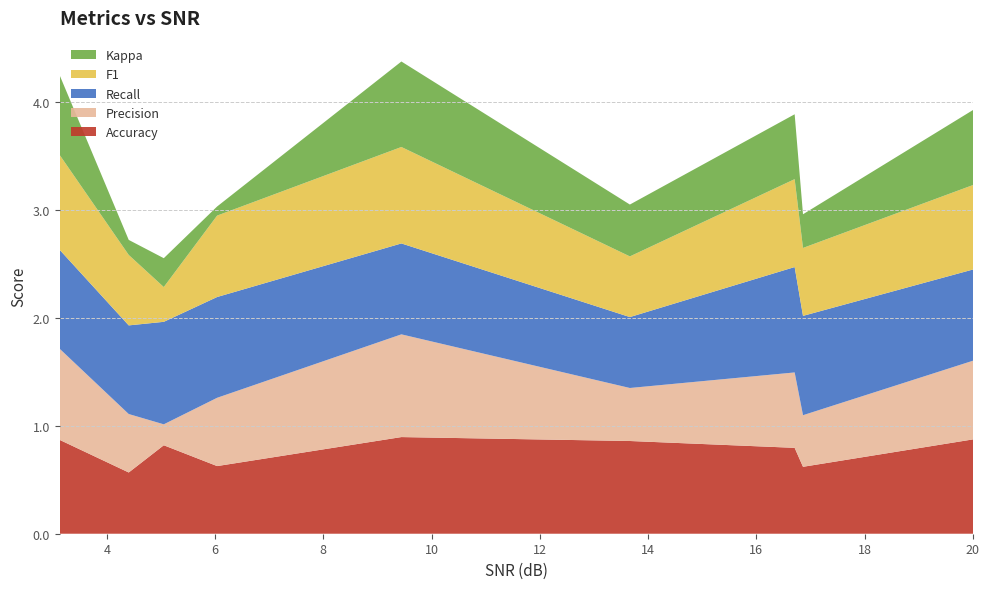

Reading right to left, list all the values displayed in this chart.

Accuracy: 20.0063399088034=0.9	16.86060516=0.6	16.7063882641929=0.8	13.6624332067238=0.9	9.44169052188844=0.9	6.03759928309929=0.6	5.05231680879469=0.8	4.40489594735152=0.6	3.12869271030545=0.9
Precision: 20.0063399088034=0.7	16.86060516=0.5	16.7063882641929=0.7	13.6624332067238=0.5	9.44169052188844=1.0	6.03759928309929=0.6	5.05231680879469=0.2	4.40489594735152=0.5	3.12869271030545=0.8
Recall: 20.0063399088034=0.8	16.86060516=0.9	16.7063882641929=1.0	13.6624332067238=0.7	9.44169052188844=0.8	6.03759928309929=0.9	5.05231680879469=0.9	4.40489594735152=0.8	3.12869271030545=0.9
F1: 20.0063399088034=0.8	16.86060516=0.6	16.7063882641929=0.8	13.6624332067238=0.6	9.44169052188844=0.9	6.03759928309929=0.8	5.05231680879469=0.3	4.40489594735152=0.7	3.12869271030545=0.9
Kappa: 20.0063399088034=0.7	16.86060516=0.3	16.7063882641929=0.6	13.6624332067238=0.5	9.44169052188844=0.8	6.03759928309929=0.1	5.05231680879469=0.3	4.40489594735152=0.1	3.12869271030545=0.7